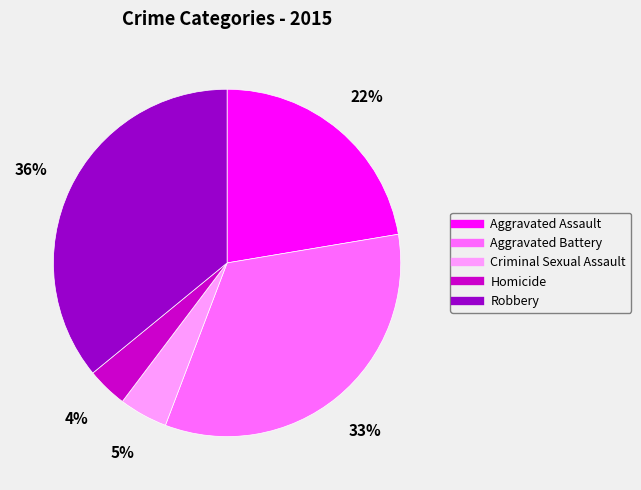

Is the sum of Robbery and Aggravated Battery greater than half?

Yes